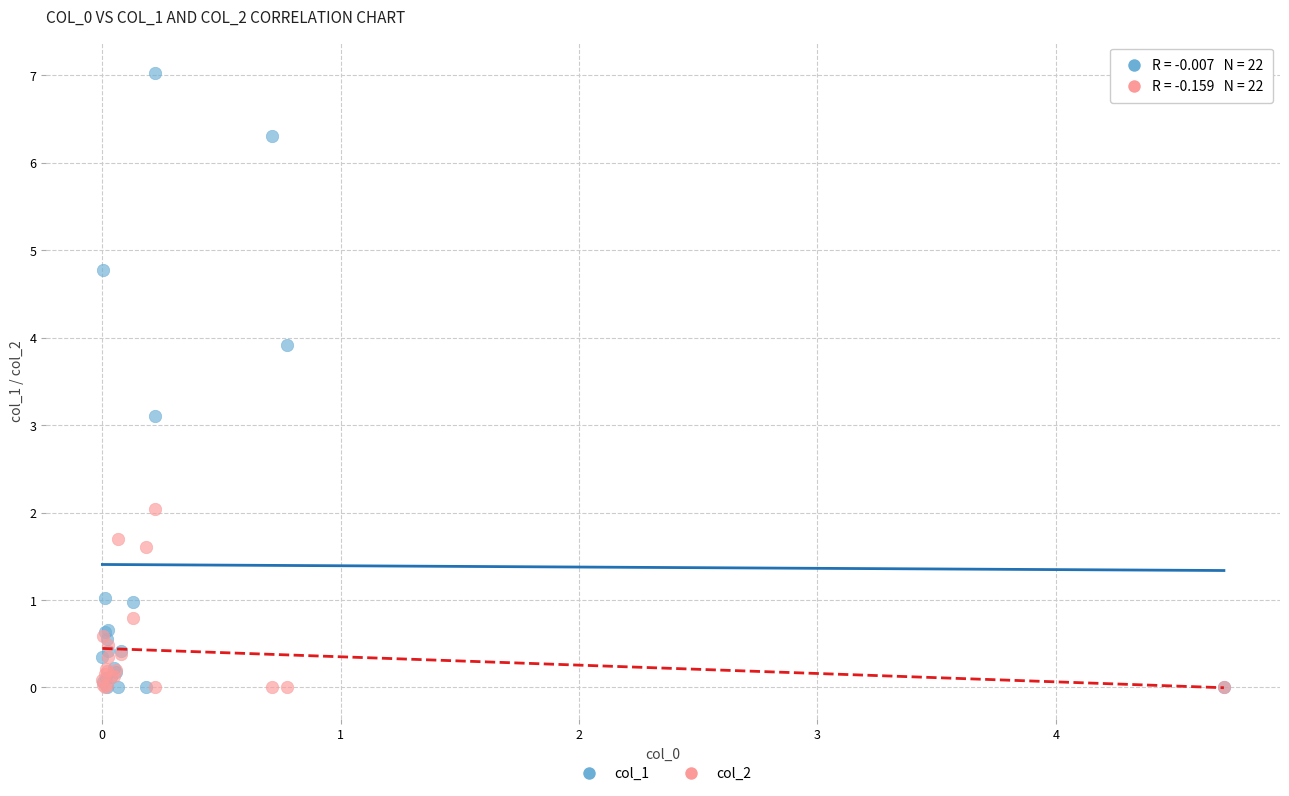

Which series has the widest spread of Y values?

col_1